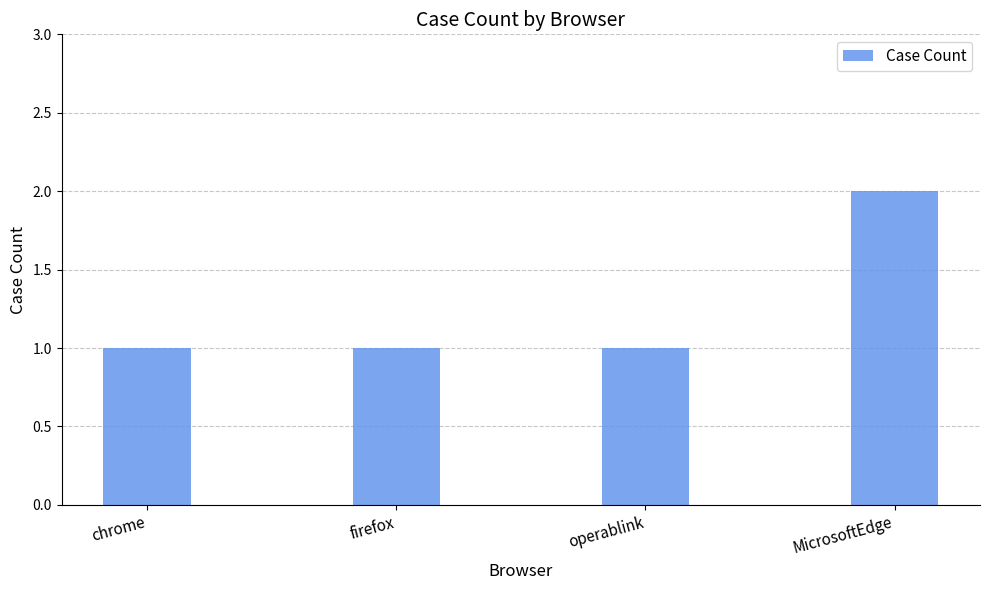

The value at MicrosoftEdge is 2. True or false?

True